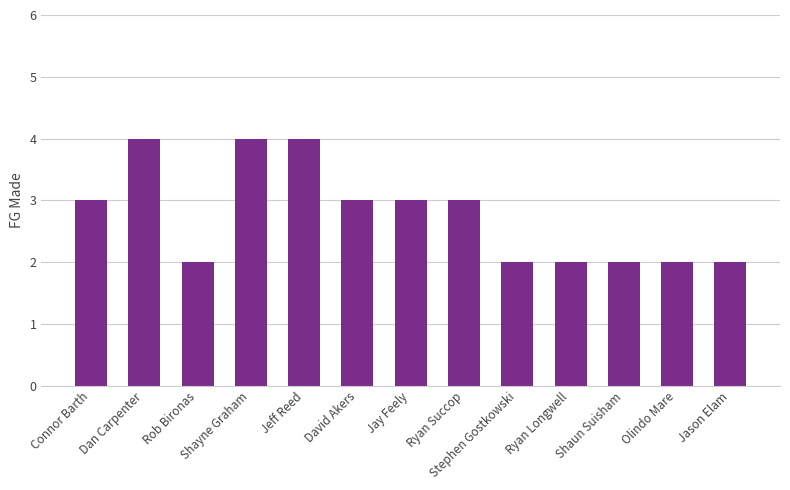

What is the approximate value at Jason Elam?

2